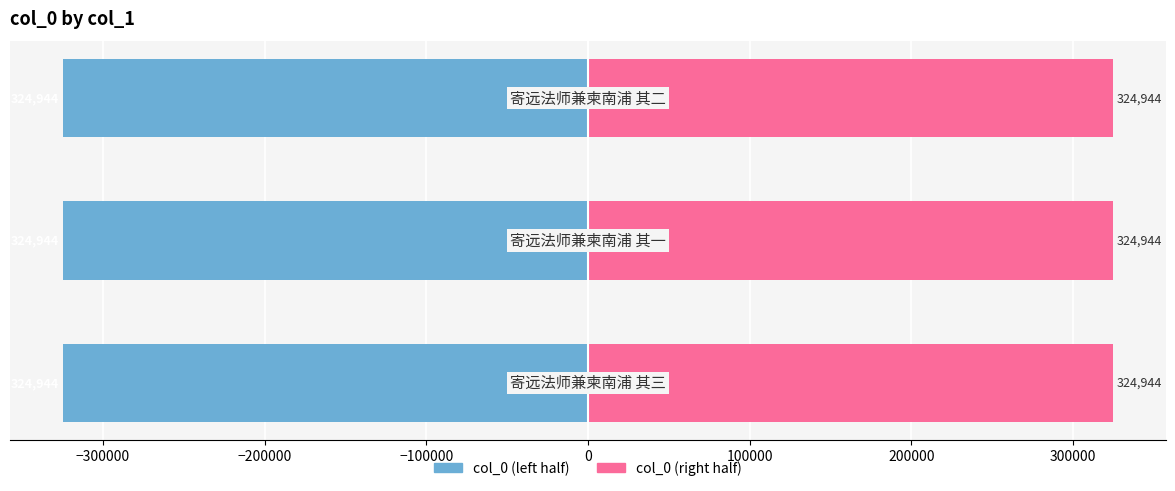

What value does the col_0 (left) series have at −300000?

-324943.5